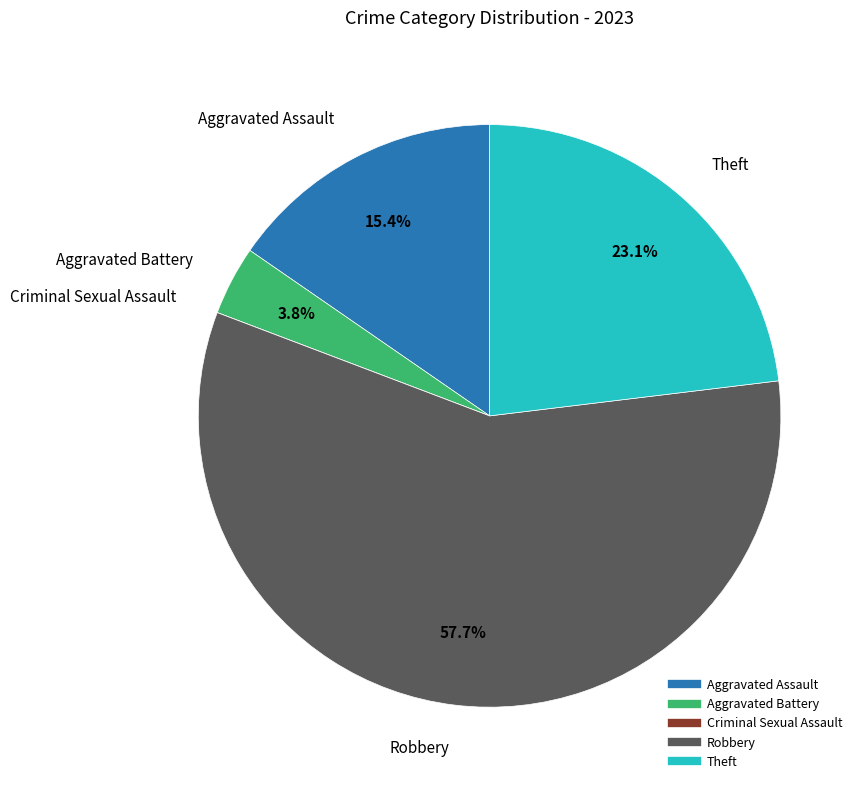

Which has a higher value, Robbery or Aggravated Battery?

Robbery